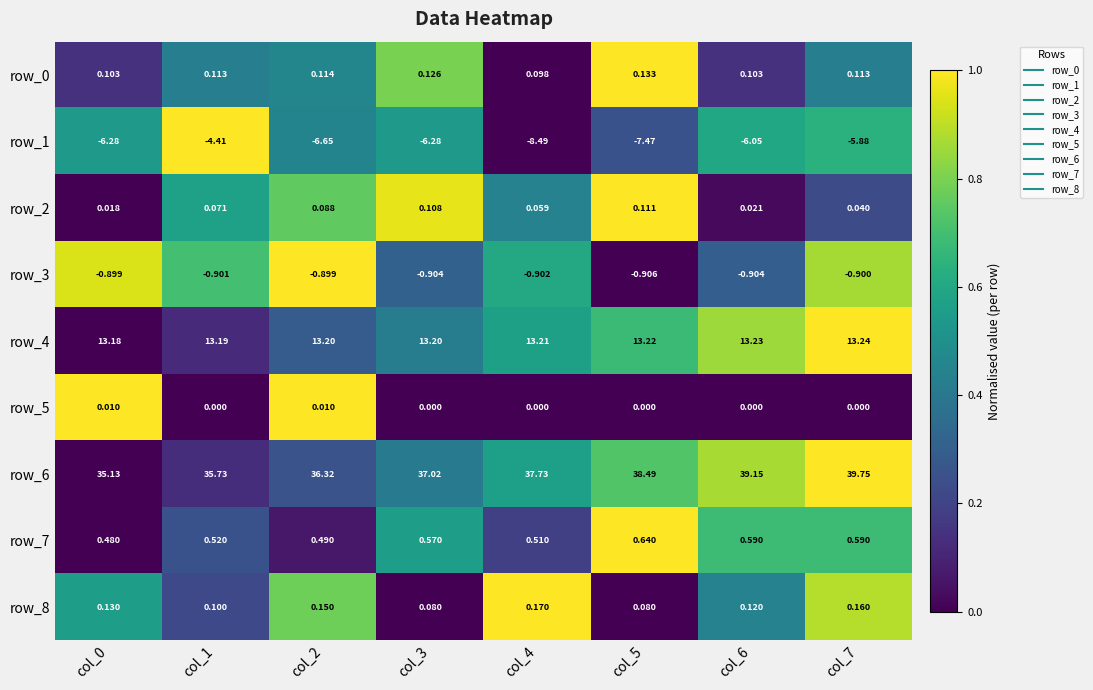

Is it true that row_1 equals 0.2 at col_3?

False